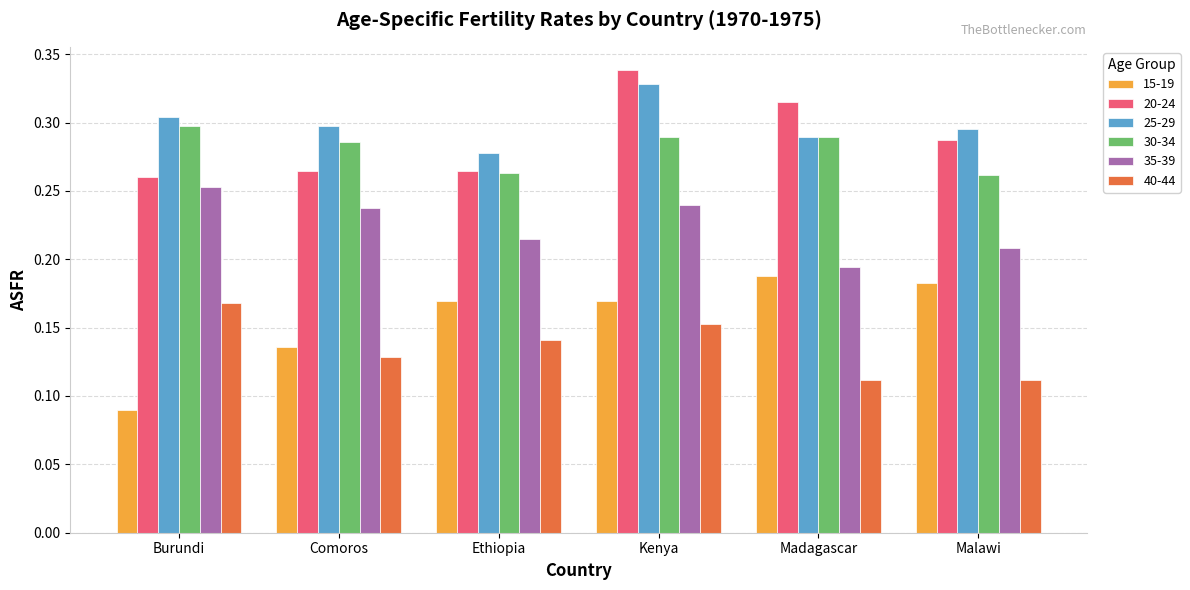

What position from the right is Ethiopia?

4